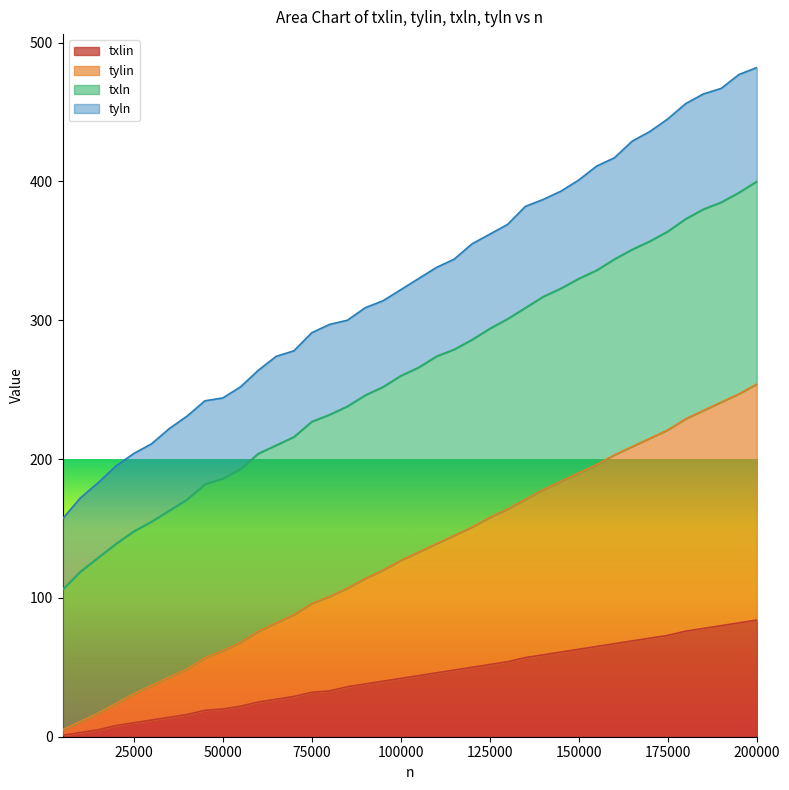

Which category has the lowest value in the tylin series?

5000